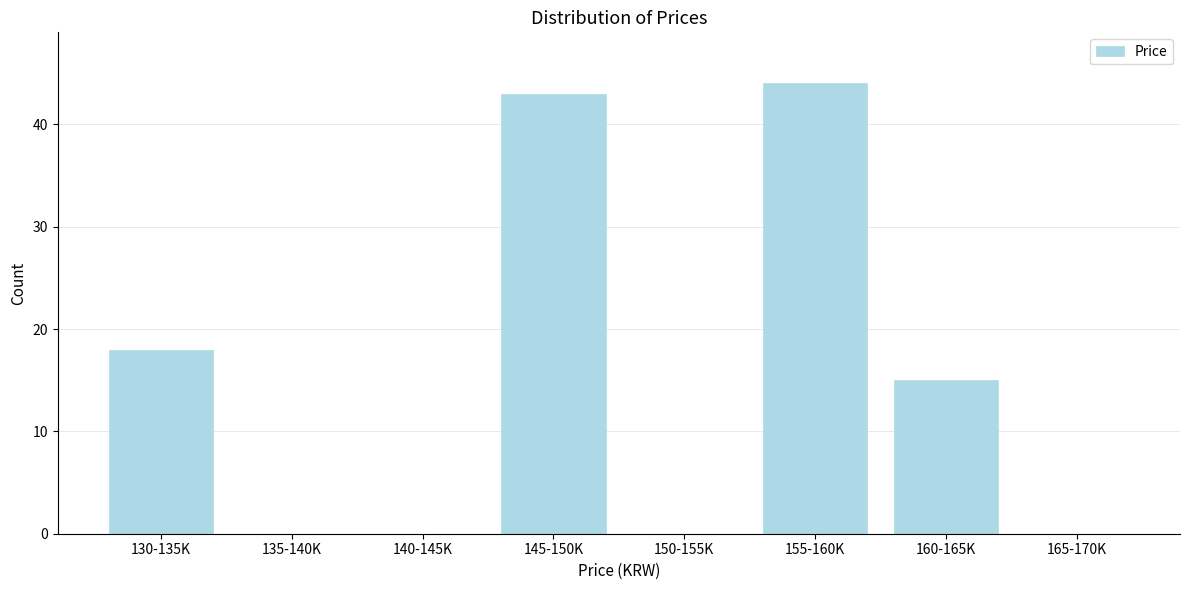

Reading left to right, transcribe all the data shown in this chart.

130-135K=18	135-140K=0	140-145K=0	145-150K=43	150-155K=0	155-160K=44	160-165K=15	165-170K=0